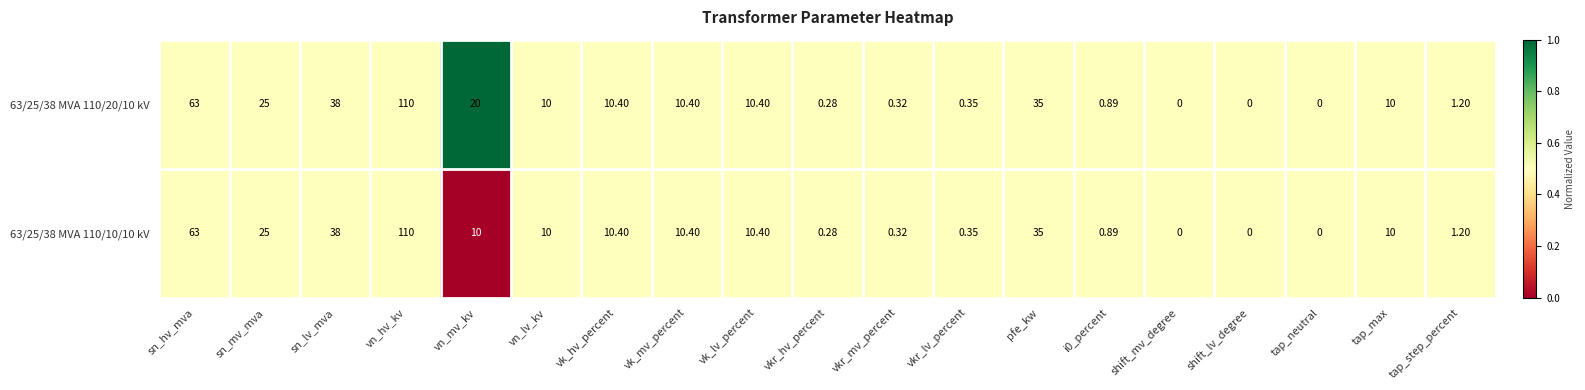

At which label is 63/25/38 MVA 110/10/10 kV closest to 55?

sn_hv_mva